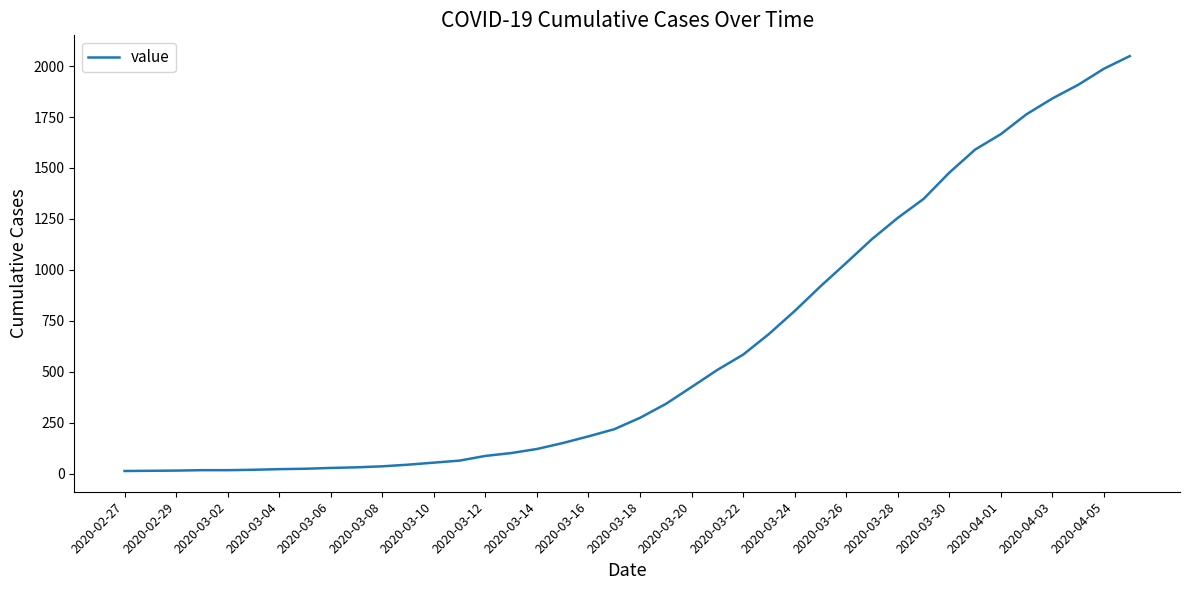

What is the greatest value displayed?

2049